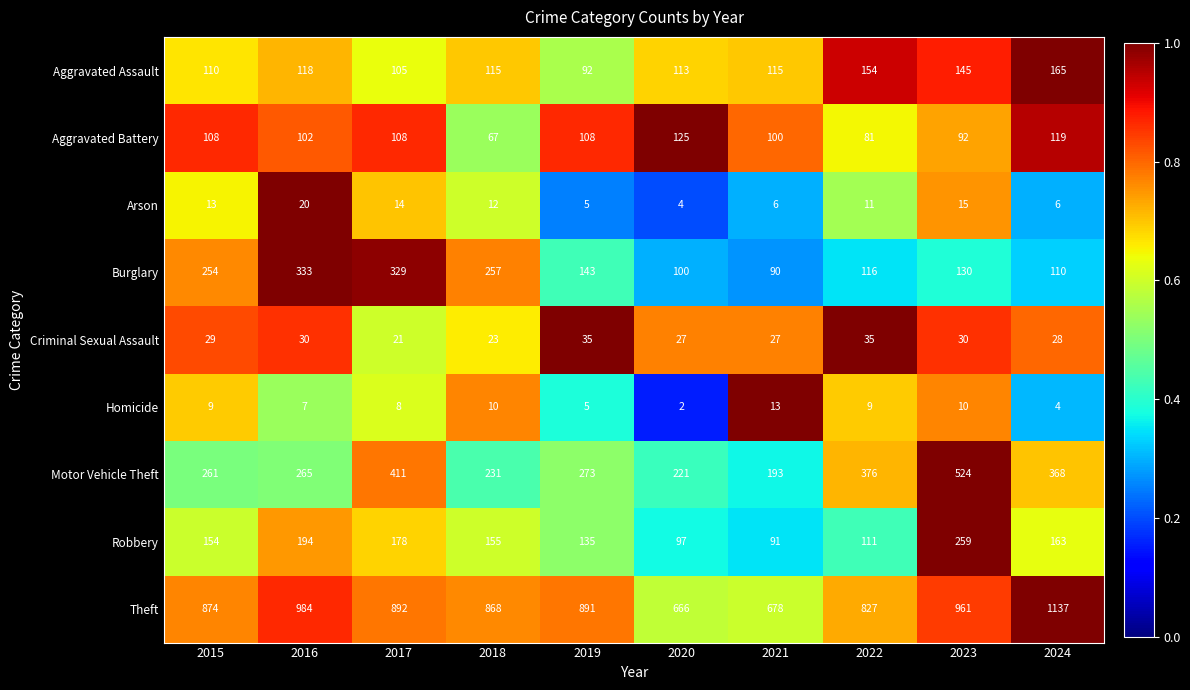

Which category has the highest value across all series?

2024